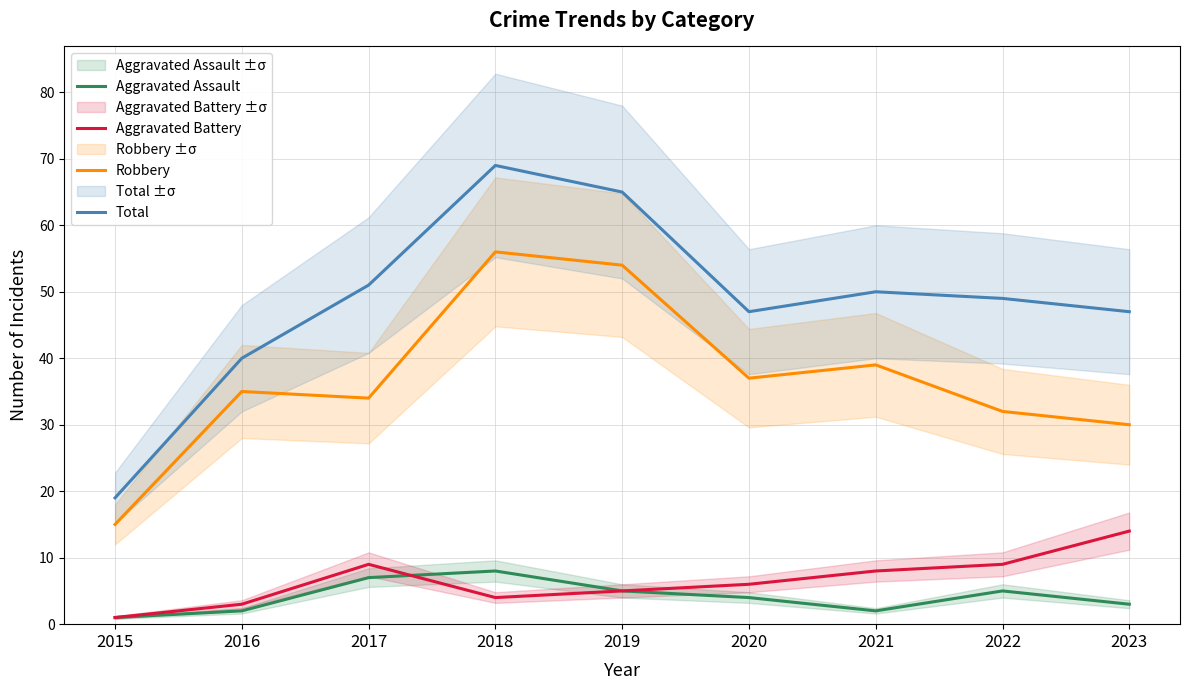

Reading left to right, transcribe all the data shown in this chart.

Aggravated Assault: 2015=1	2016=2	2017=7	2018=8	2019=5	2020=4	2021=2	2022=5	2023=3
Aggravated Battery: 2015=1	2016=3	2017=9	2018=4	2019=5	2020=6	2021=8	2022=9	2023=14
Robbery: 2015=15	2016=35	2017=34	2018=56	2019=54	2020=37	2021=39	2022=32	2023=30
Total: 2015=19	2016=40	2017=51	2018=69	2019=65	2020=47	2021=50	2022=49	2023=47